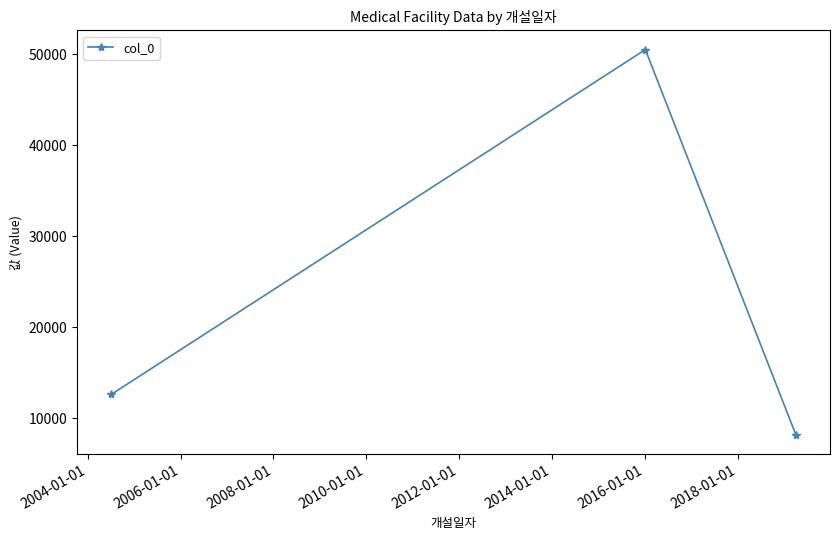

What is the minimum value shown in the chart?

8215